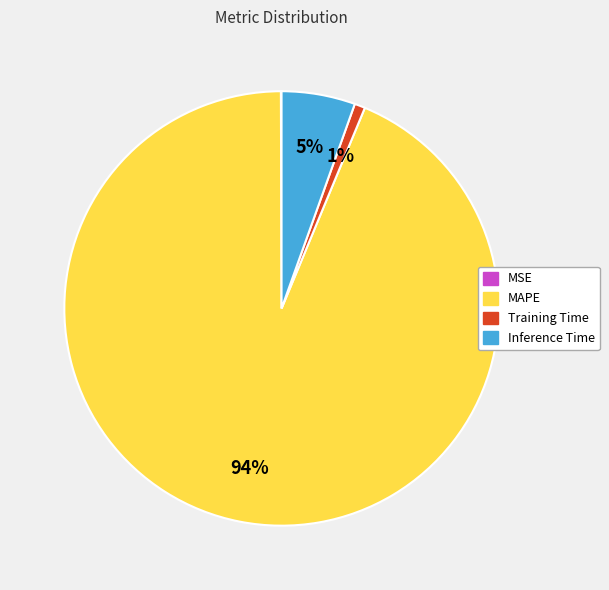

Is it true that Inference Time is 15% of the pie?

False